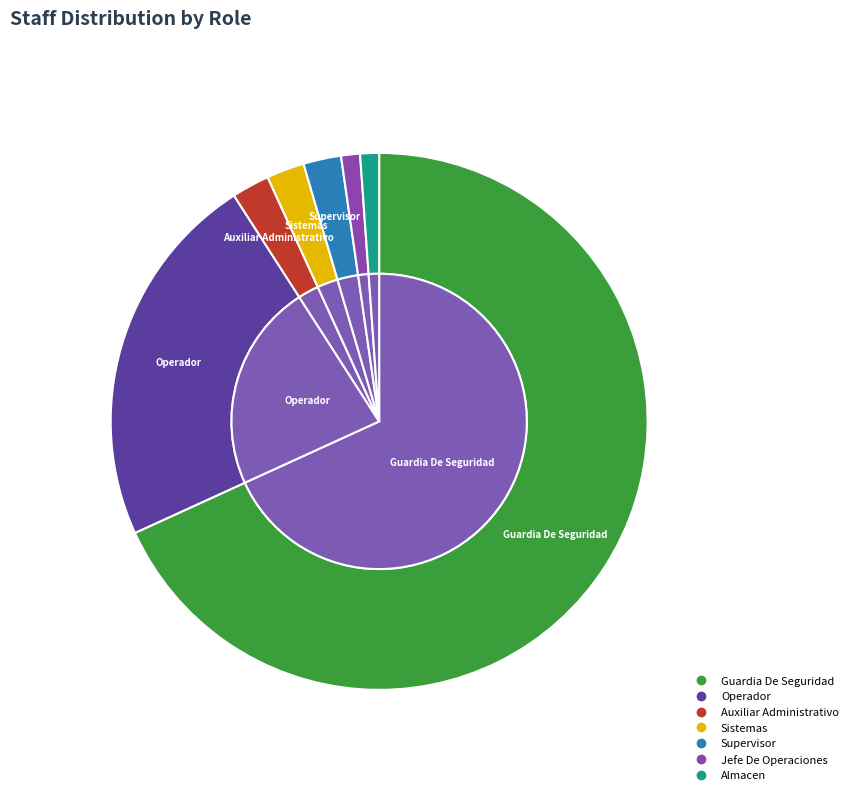

To the nearest percent, what is the average slice percentage?

14%